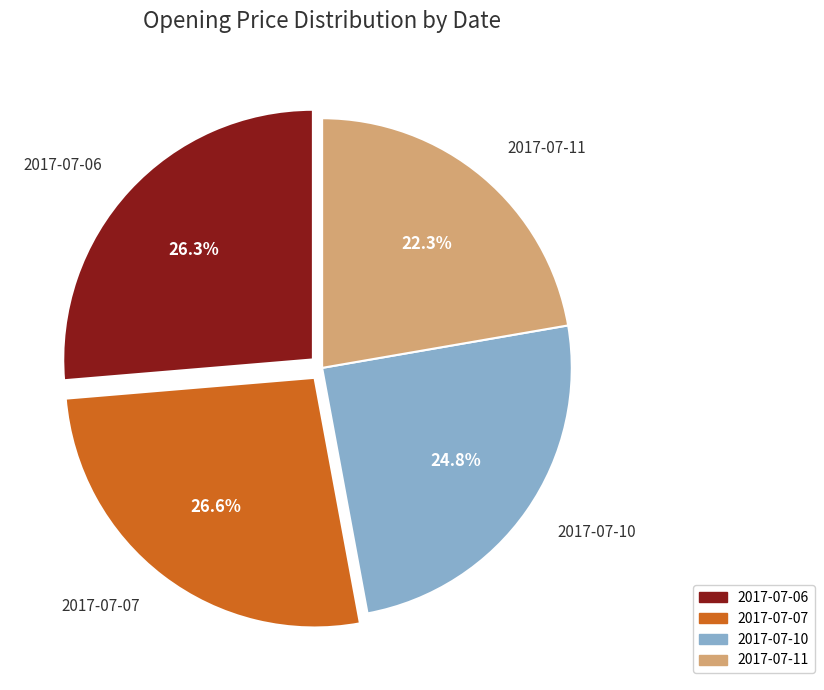

To the nearest percent, what is the average slice percentage?

25%